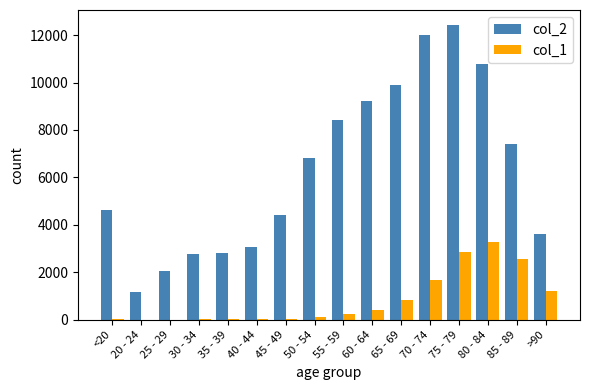

Between 40 - 44 and 55 - 59, which series saw the biggest shift?

col_2